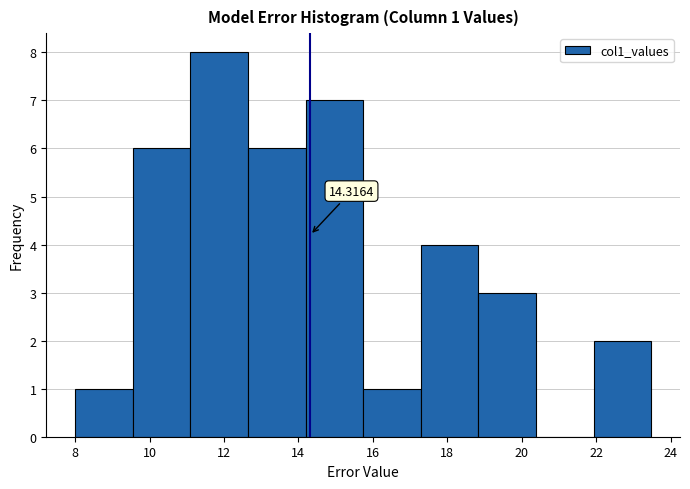

Which range on the x-axis has the tallest bar?

11.0 to 12.6